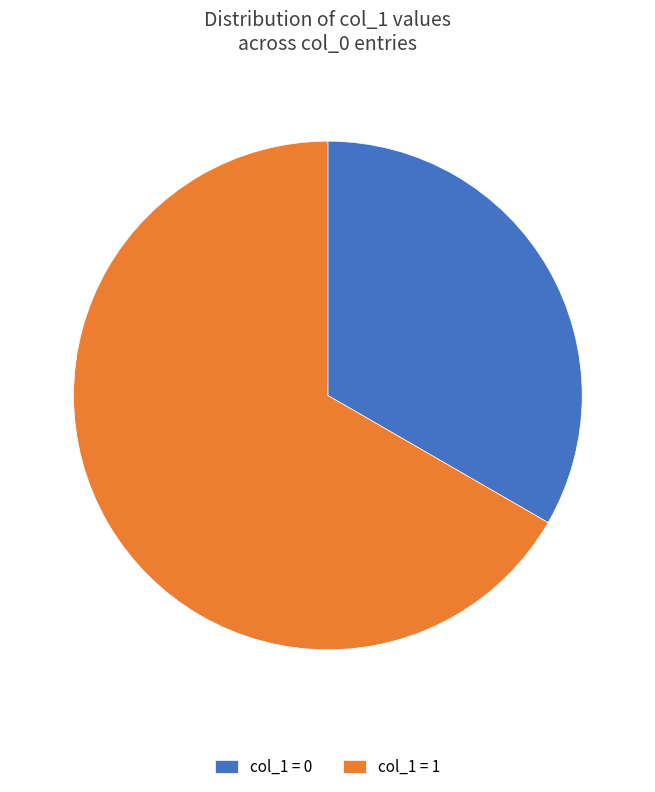

Does any single category account for the majority?

Yes